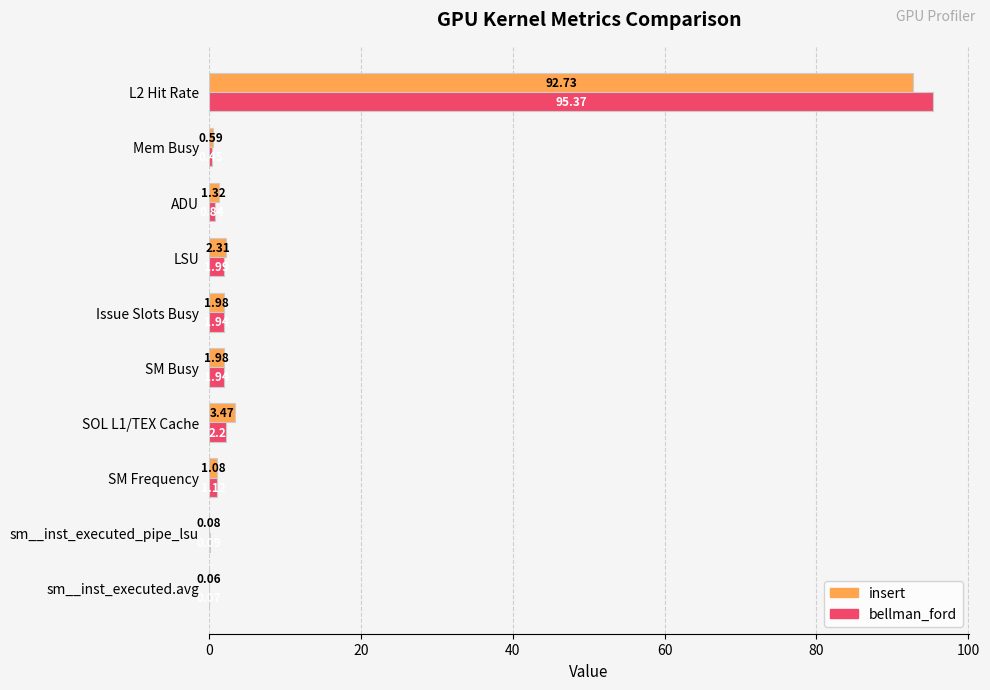

Which series has the largest total across all categories?

bellman_ford